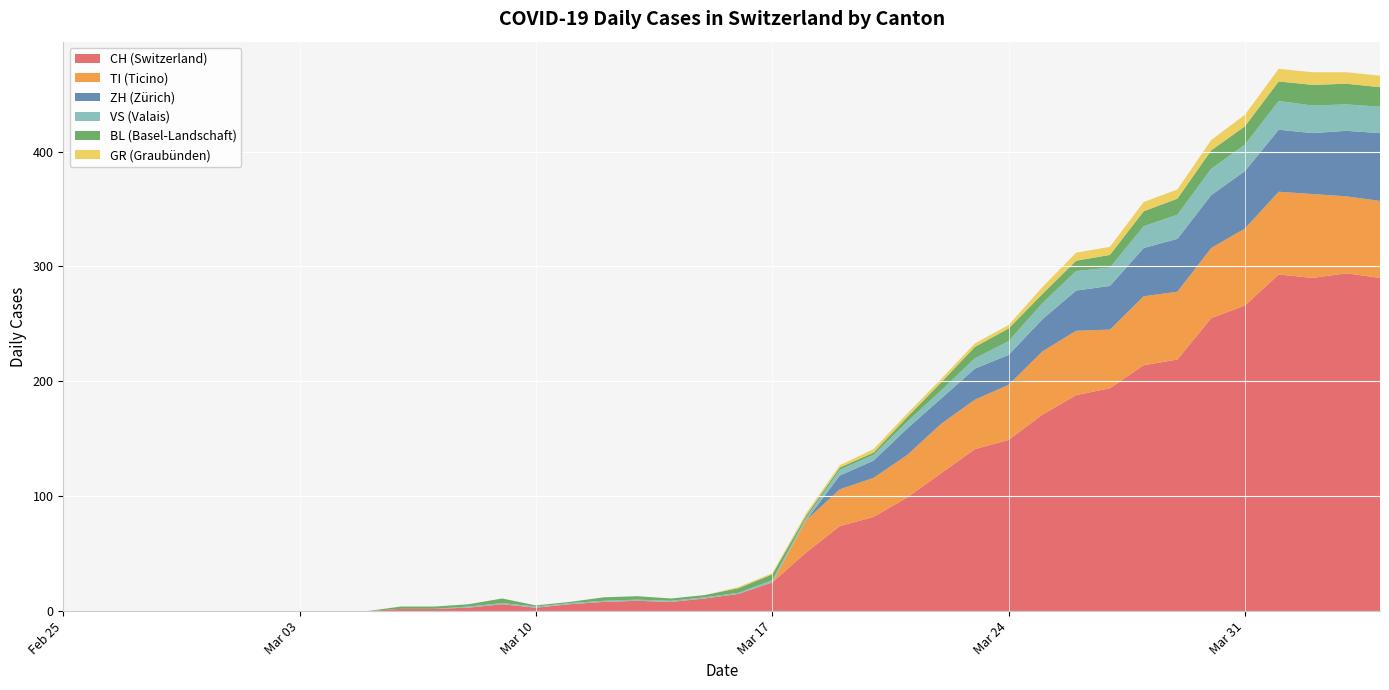

Reading right to left, transcribe all the data shown in this chart.

CH: 39=290	38=294	37=290	36=293	35=266	34=255	33=219	32=214	31=194	30=188	29=171	28=149	27=141	26=120	25=99	24=82	23=74	22=51	21=25	20=15	19=11	18=8	17=9	16=8	15=6	14=3	13=6	12=3	11=2	10=2	9=0	8=0	7=0	6=0	5=0	4=0	3=0	2=0	1=0	0=0
TI: 39=67	38=67	37=73	36=72	35=67	34=61	33=59	32=60	31=51	30=56	29=55	28=48	27=43	26=43	25=37	24=34	23=32	22=28	21=0	20=0	19=0	18=0	17=0	16=0	15=0	14=0	13=0	12=0	11=0	10=0	9=0	8=0	7=0	6=0	5=0	4=0	3=0	2=0	1=0	0=0
GR: 39=10	38=10	37=11	36=11	35=10	34=9	33=8	32=8	31=7	30=7	29=6	28=3	27=3	26=3	25=3	24=3	23=2	22=2	21=1	20=1	19=0	18=0	17=0	16=0	15=0	14=0	13=0	12=0	11=0	10=0	9=0	8=0	7=0	6=0	5=0	4=0	3=0	2=0	1=0	0=0
VS: 39=23	38=23	37=24	36=25	35=23	34=23	33=21	32=19	31=16	30=17	29=14	28=12	27=9	26=7	25=6	24=5	23=5	22=2	21=2	20=1	19=1	18=1	17=1	16=1	15=1	14=1	13=1	12=1	11=0	10=0	9=0	8=0	7=0	6=0	5=0	4=0	3=0	2=0	1=0	0=0
BL: 39=17	38=18	37=18	36=17	35=16	34=16	33=14	32=13	31=11	30=9	29=8	28=11	27=10	26=7	25=4	24=2	23=2	22=2	21=5	20=4	19=2	18=2	17=3	16=3	15=1	14=1	13=4	12=2	11=2	10=2	9=0	8=0	7=0	6=0	5=0	4=0	3=0	2=0	1=0	0=0
ZH: 39=59	38=57	37=53	36=54	35=50	34=46	33=46	32=42	31=38	30=35	29=28	28=26	27=27	26=22	25=23	24=15	23=12	22=0	21=0	20=0	19=0	18=0	17=0	16=0	15=0	14=0	13=0	12=0	11=0	10=0	9=0	8=0	7=0	6=0	5=0	4=0	3=0	2=0	1=0	0=0